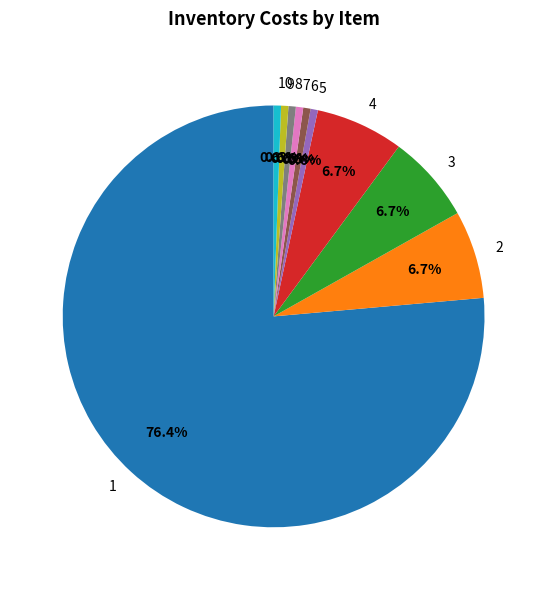

How many slices are in this pie chart?

10